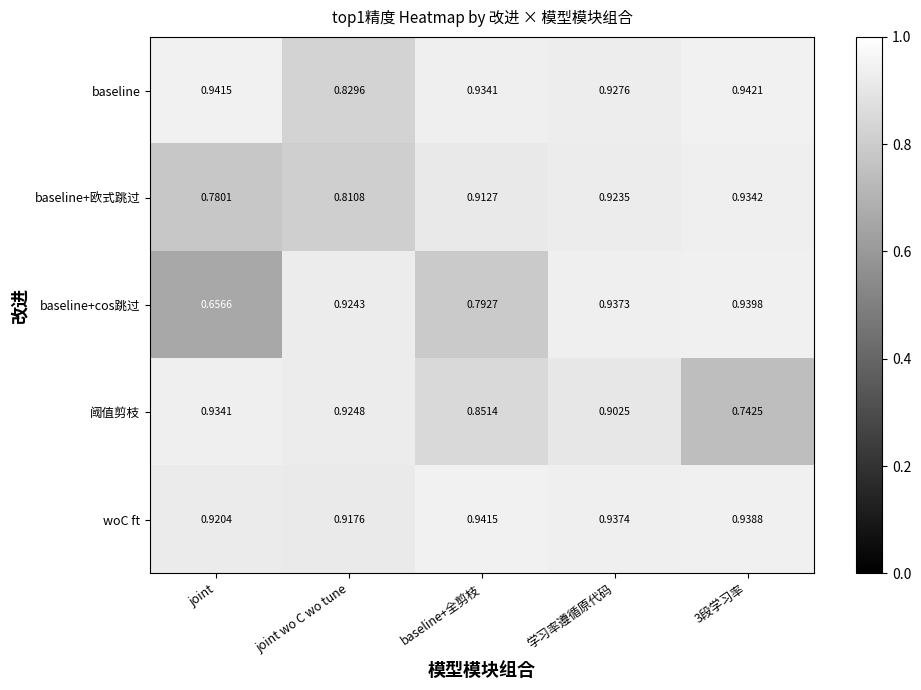

Which series has the largest range (max minus min)?

baseline+cos跳过